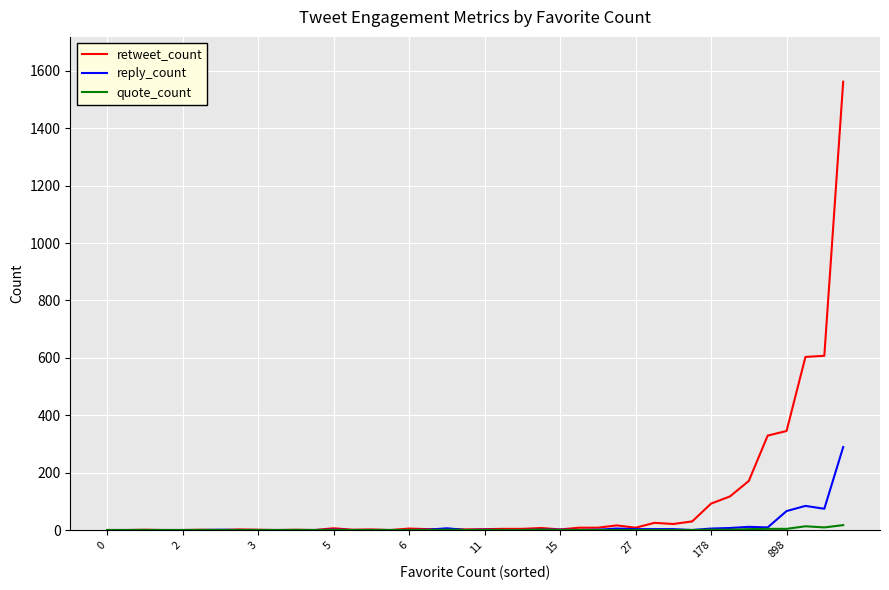

Which series has the largest total across all categories?

retweet_count